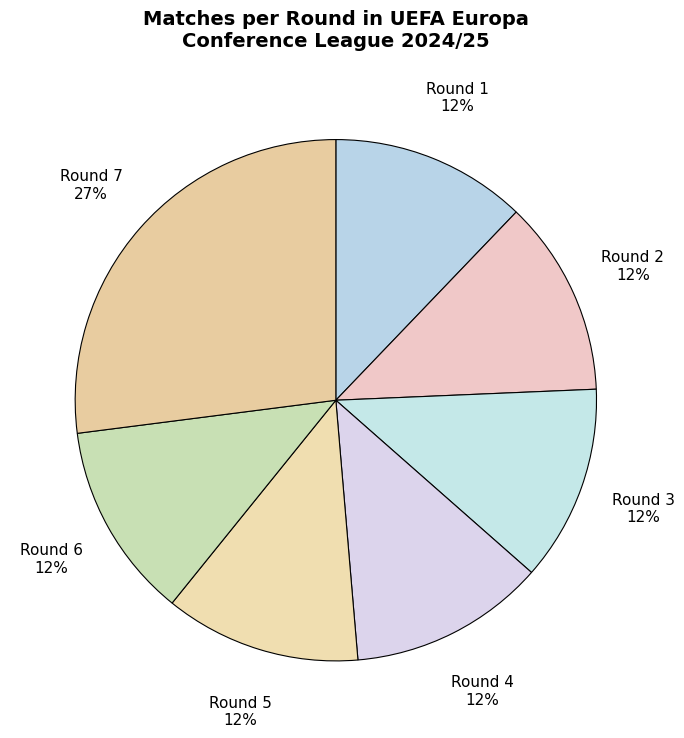

Approximately how many times larger is the value at Round 7 compared to Round 5?

2.2